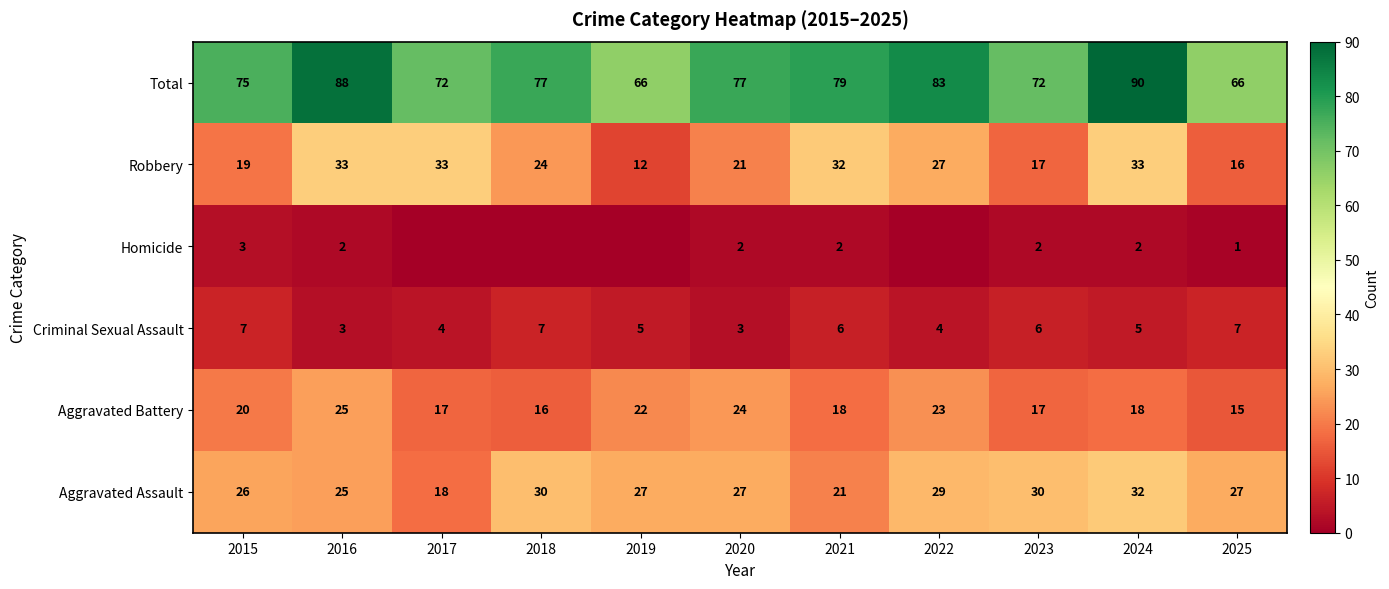

What is the average value of the Aggravated Battery series?

20